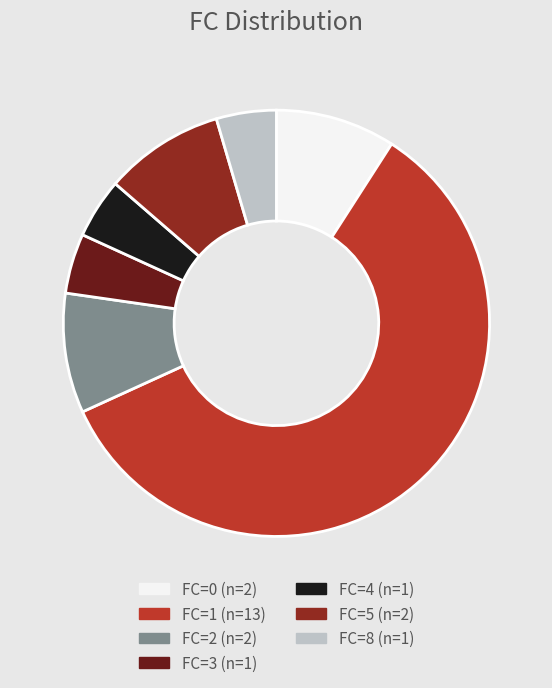

Is there any slice that represents more than half of the pie?

Yes